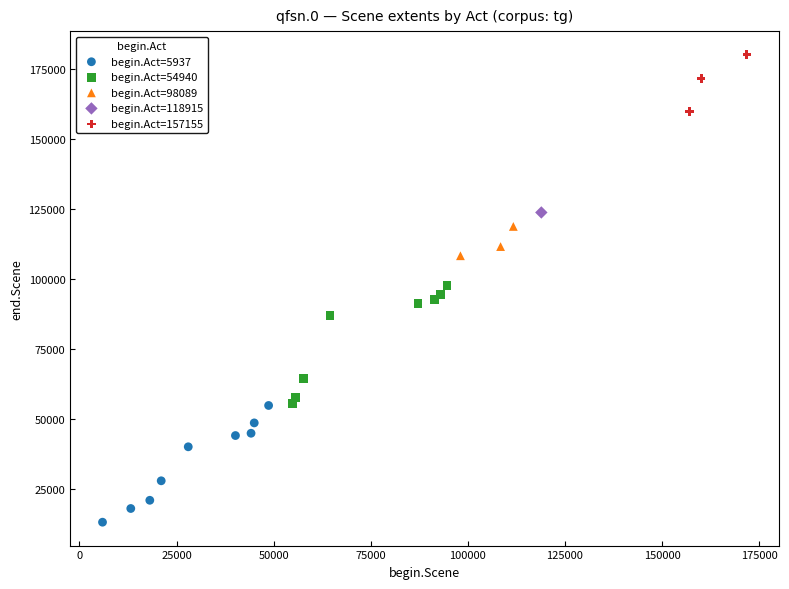

What are all the series names shown in the legend?

begin.Act=5937, begin.Act=54940, begin.Act=98089, begin.Act=118915, begin.Act=157155